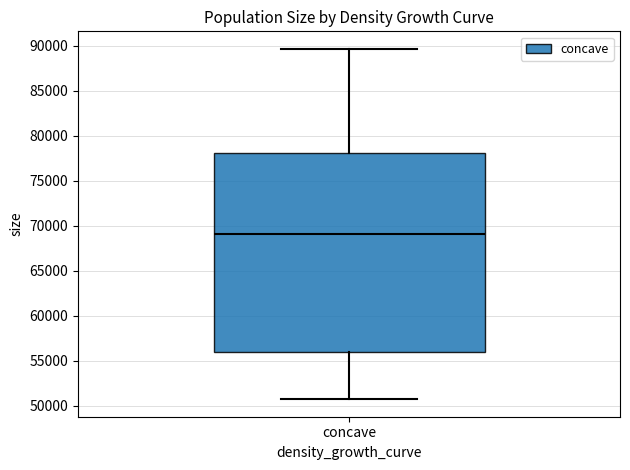

Read this box plot against the y-axis: the position of the median line, the range covered by the box, and the ends of both whiskers. The values are not printed on the chart, so give them approximately, as read against the axis.

median 69000, box 56000 to 78000, whiskers 51000 to 89500